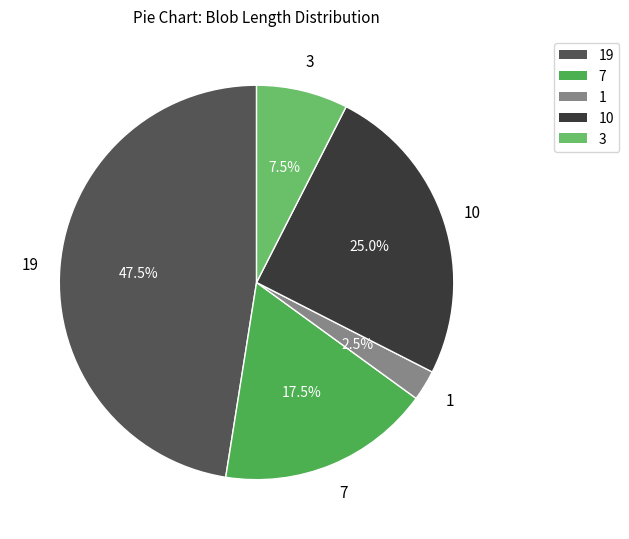

Is there a majority slice in this chart?

No